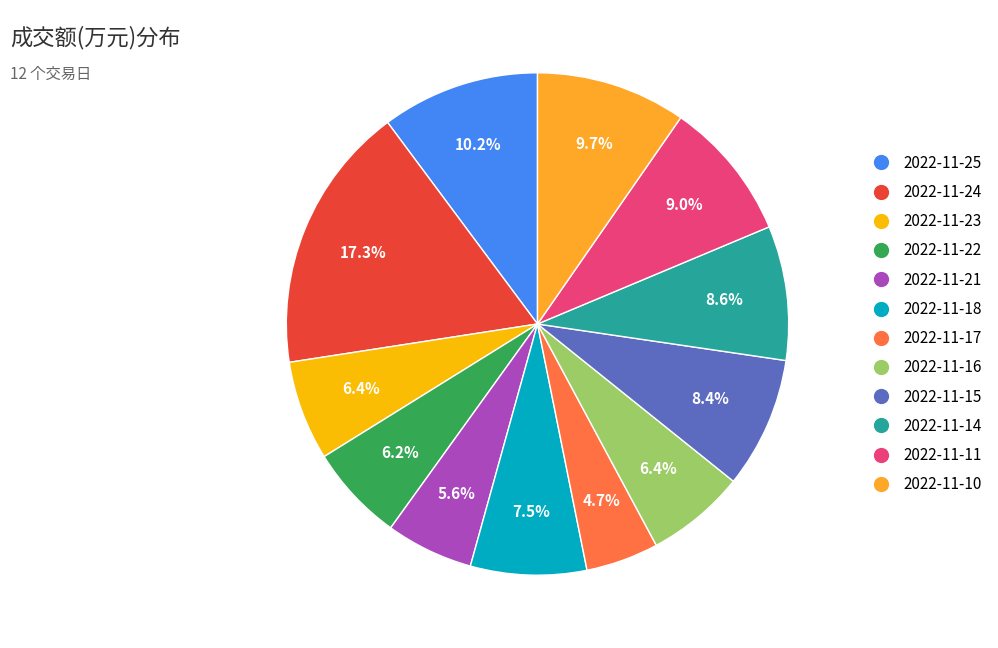

Which category has the biggest portion of the pie?

2022-11-24